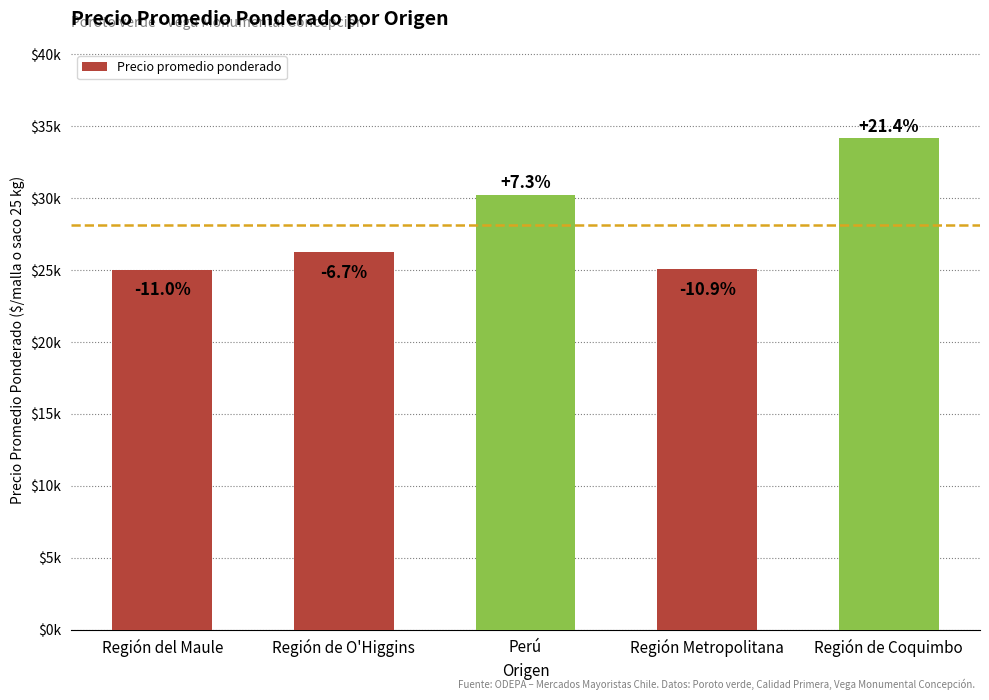

Does the chart contain any negative values?

No